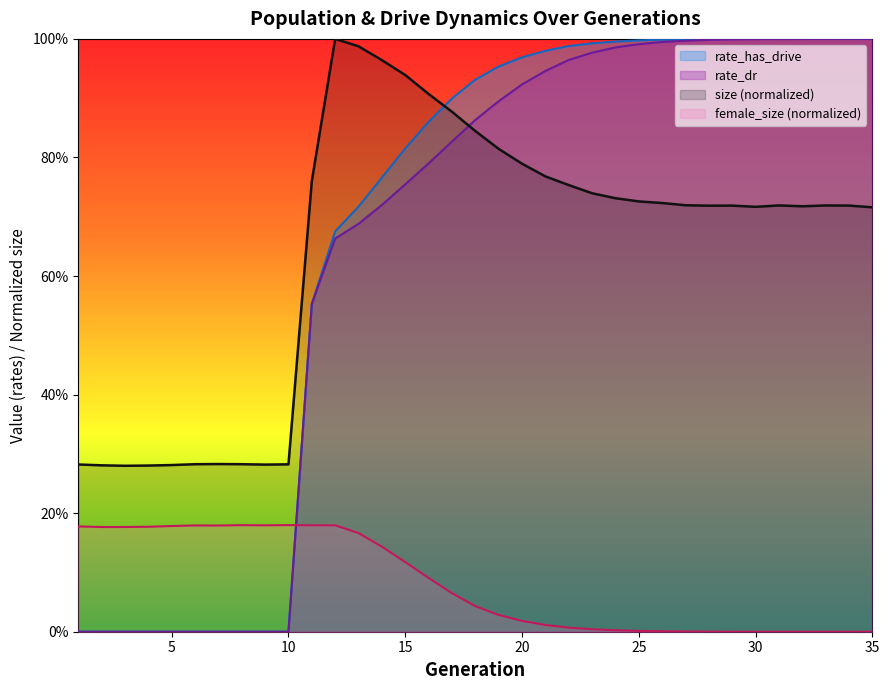

At 8, list the series in order from smallest to largest.

rate_dr, rate_has_drive, female_size, size